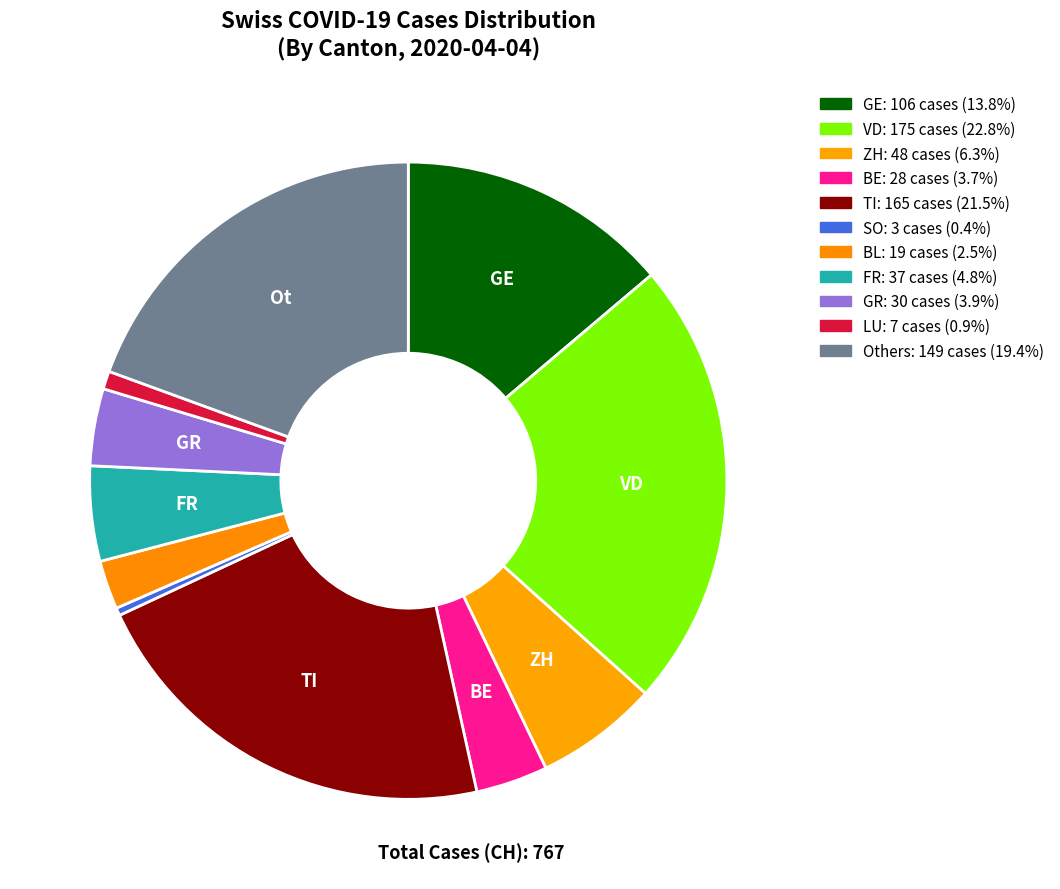

How many segments does this pie chart have?

11